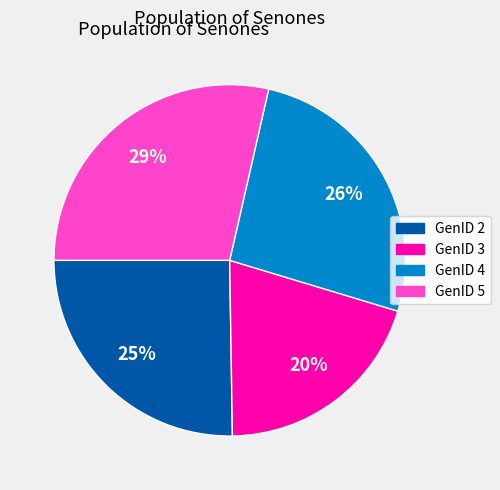

Rank the categories by value from highest to lowest.

GenID 5, GenID 4, GenID 2, GenID 3